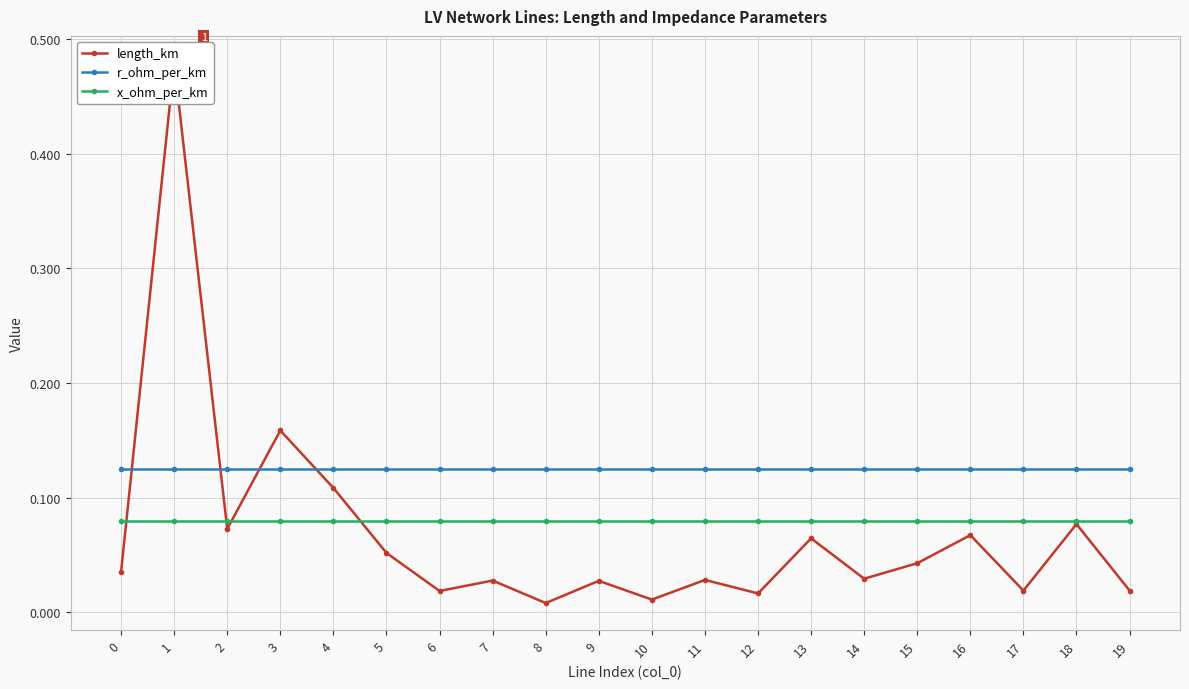

Which series has the widest spread of values?

length_km